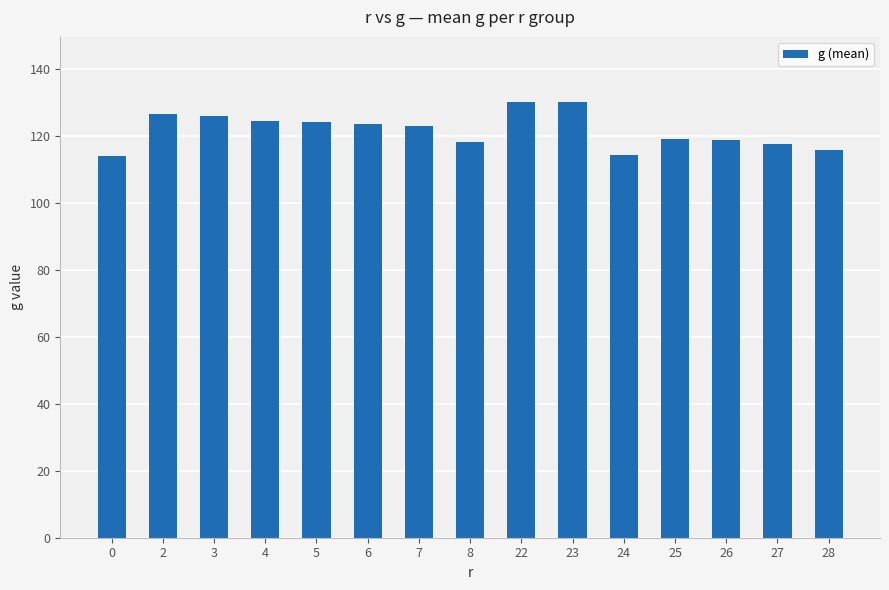

Read the value at 0.

114.0